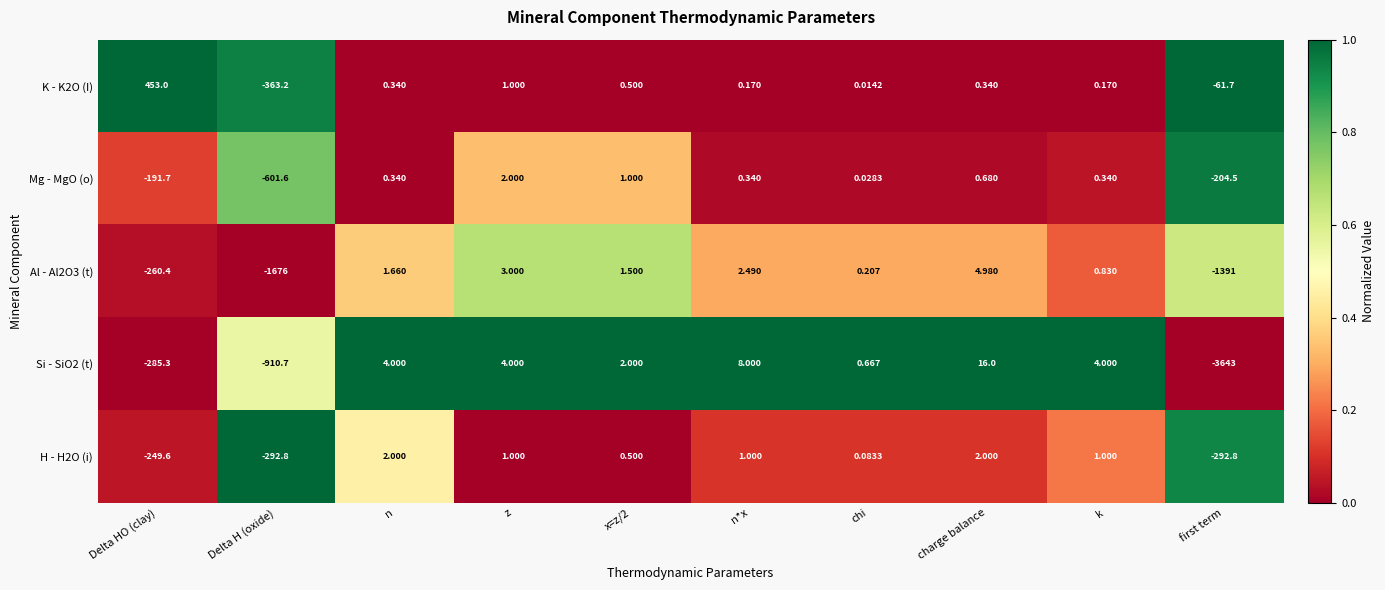

At which category is the sum across all series the highest?

charge balance